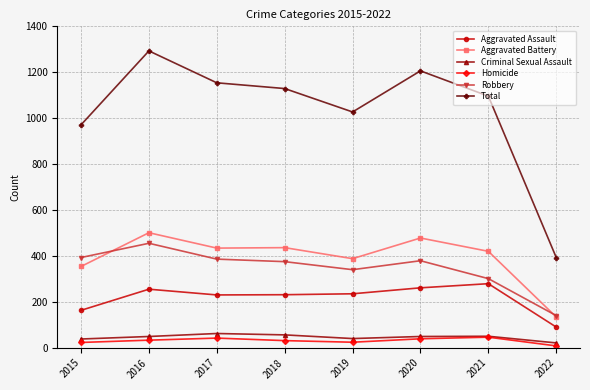

Is it true that Homicide equals 42 at 2017?

True